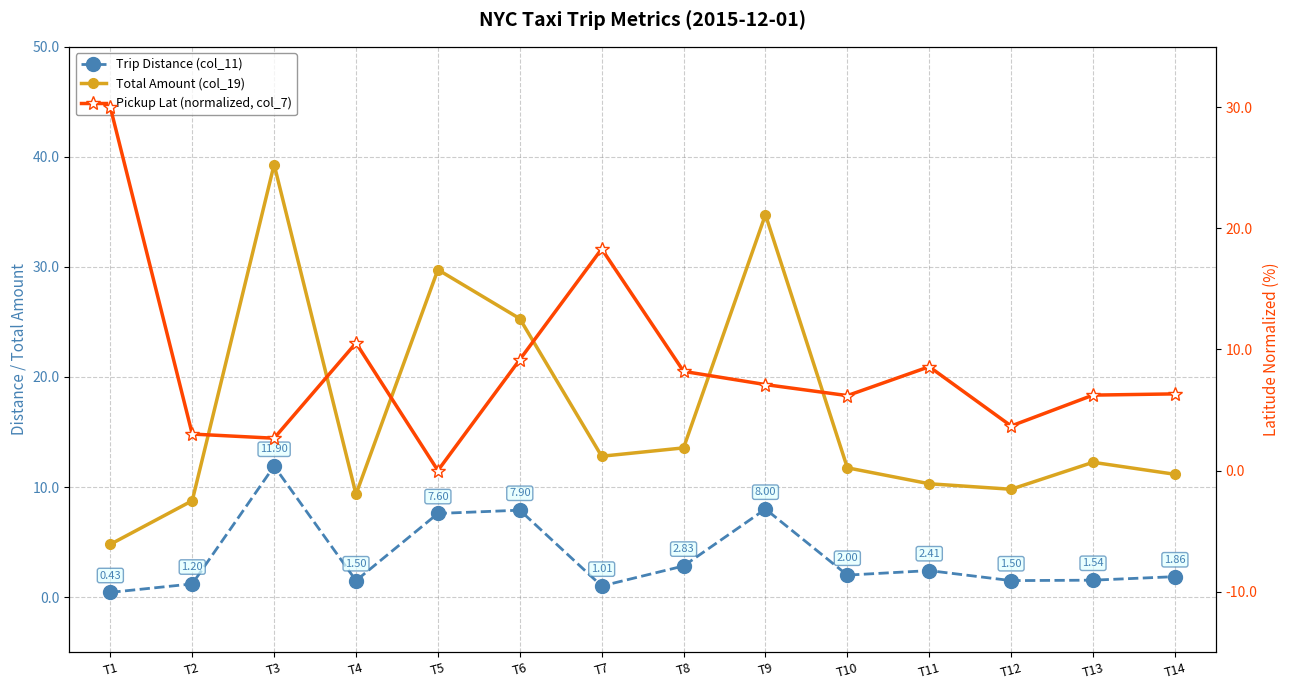

Reading left to right, what are all the values shown in this chart?

Trip Distance (col_11): T1=0.4	T2=1.2	T3=11.9	T4=1.5	T5=7.6	T6=7.9	T7=1.0	T8=2.8	T9=8.0	T10=2.0	T11=2.4	T12=1.5	T13=1.5	T14=1.9
Total Amount (col_19): T1=4.8	T2=8.8	T3=39.3	T4=9.3	T5=29.8	T6=25.3	T7=12.8	T8=13.6	T9=34.8	T10=11.8	T11=10.3	T12=9.8	T13=12.2	T14=11.2
Pickup Lat (normalized, col_7): T1=30.0	T2=3.0	T3=2.7	T4=10.5	T5=0.0	T6=9.2	T7=18.3	T8=8.2	T9=7.1	T10=6.2	T11=8.6	T12=3.7	T13=6.2	T14=6.3